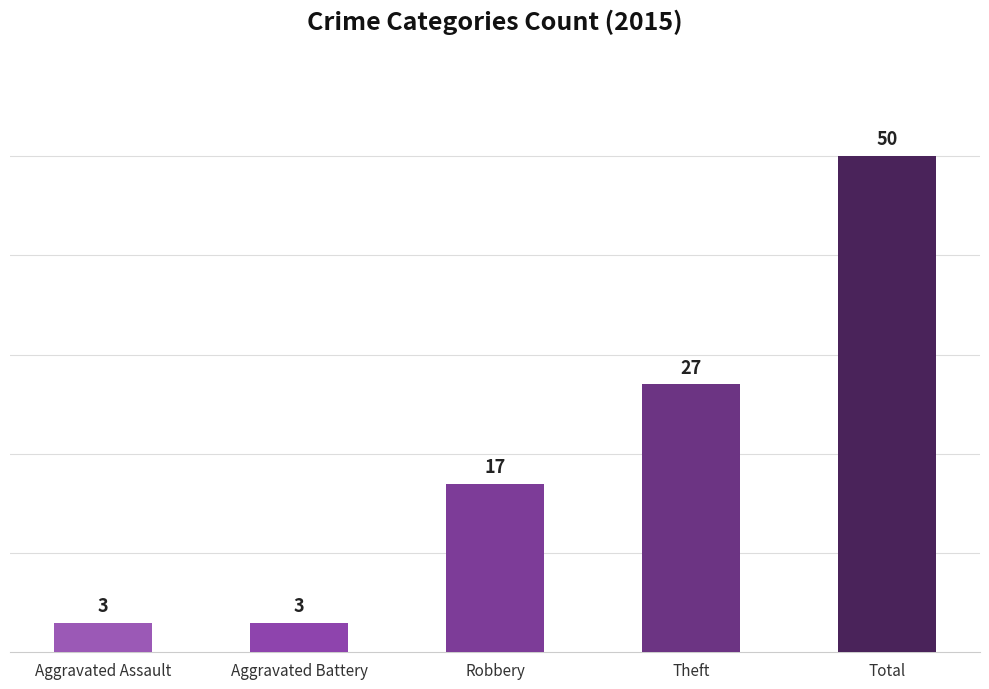

What is the difference between the values at Total and Aggravated Assault?

47